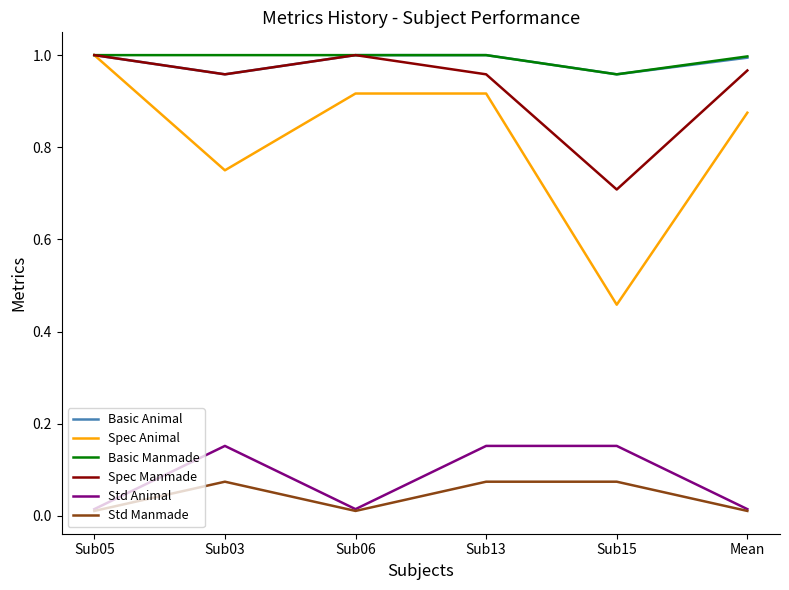

True or false: Basic Manmade and Std Manmade intersect in this chart.

False